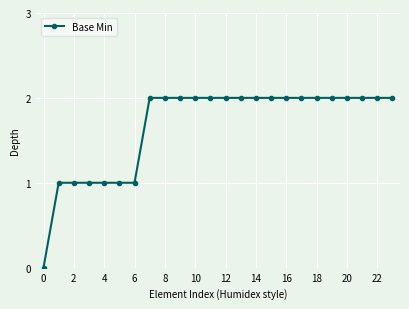

How many values are between 1 and 2?

23